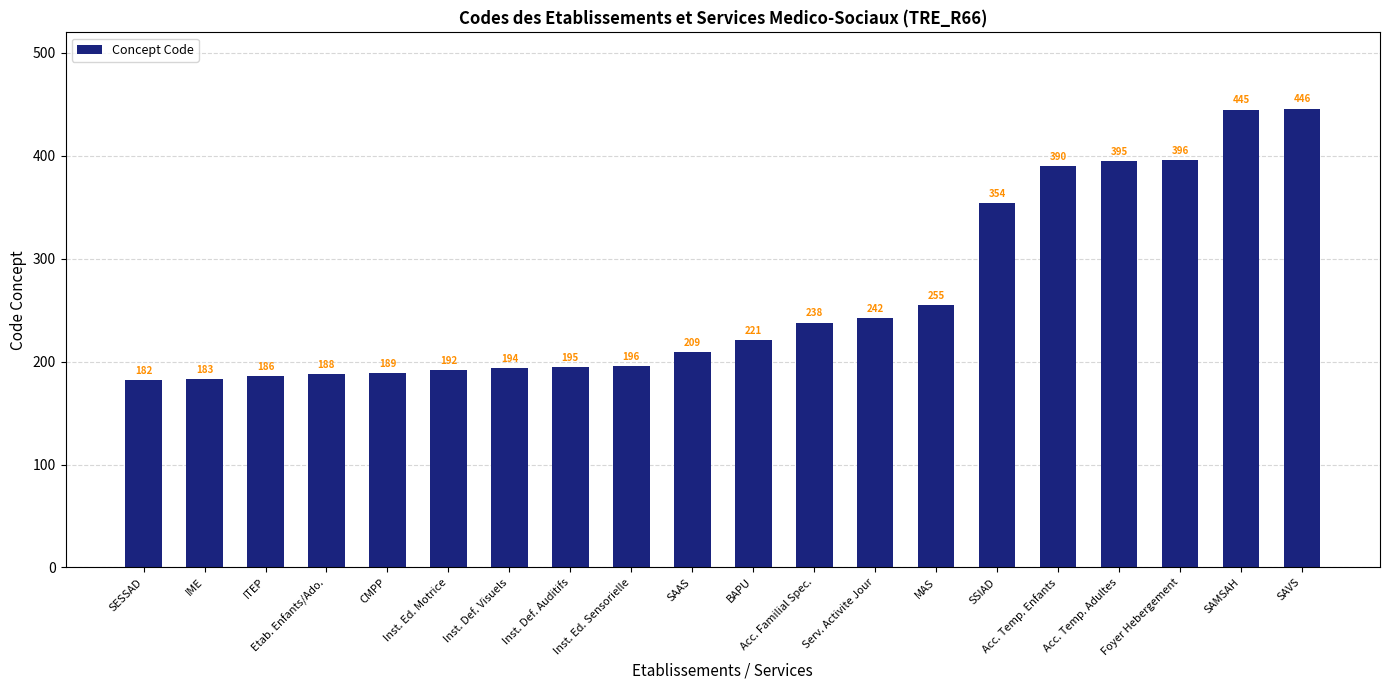

What is the smallest value displayed?

182